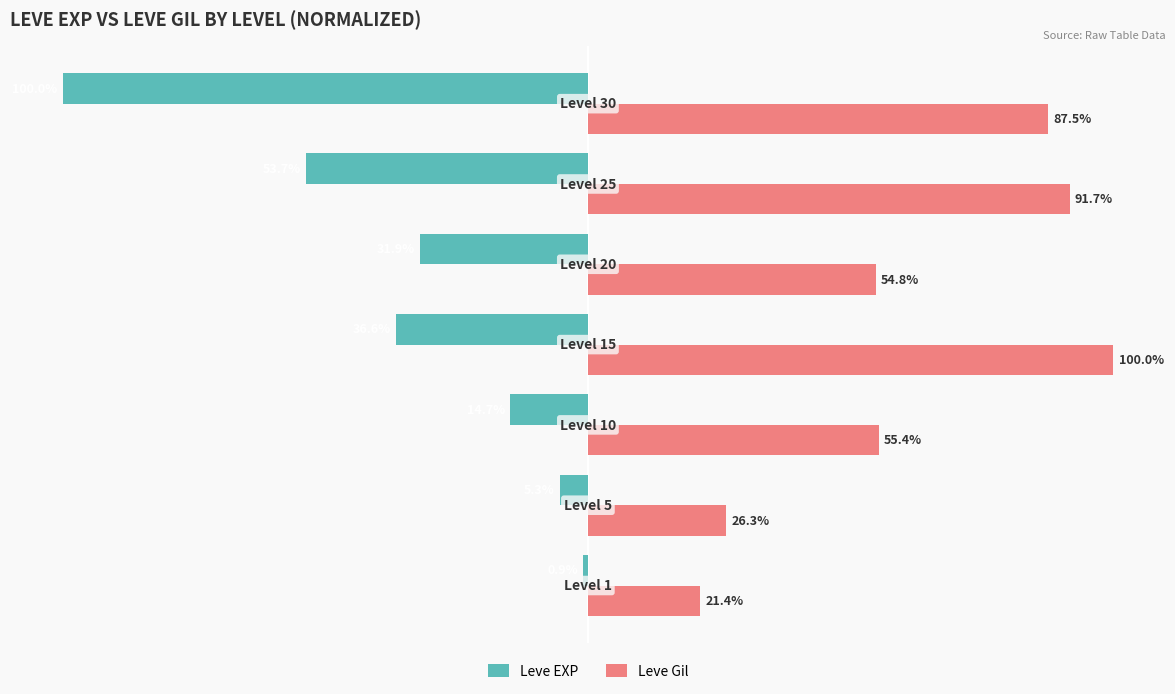

Rank the series by their average value, from highest to lowest.

Leve Gil, Leve EXP